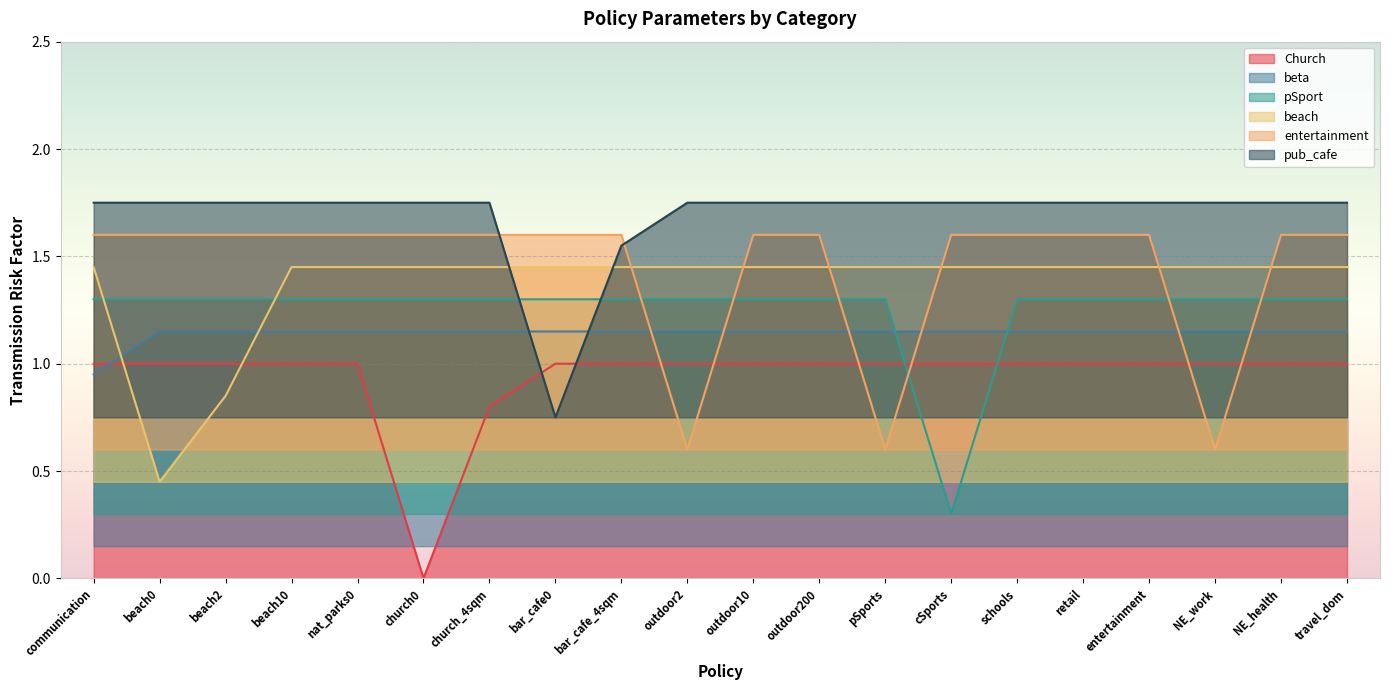

What is the difference between the entertainment values at NE_work and retail?

1.0